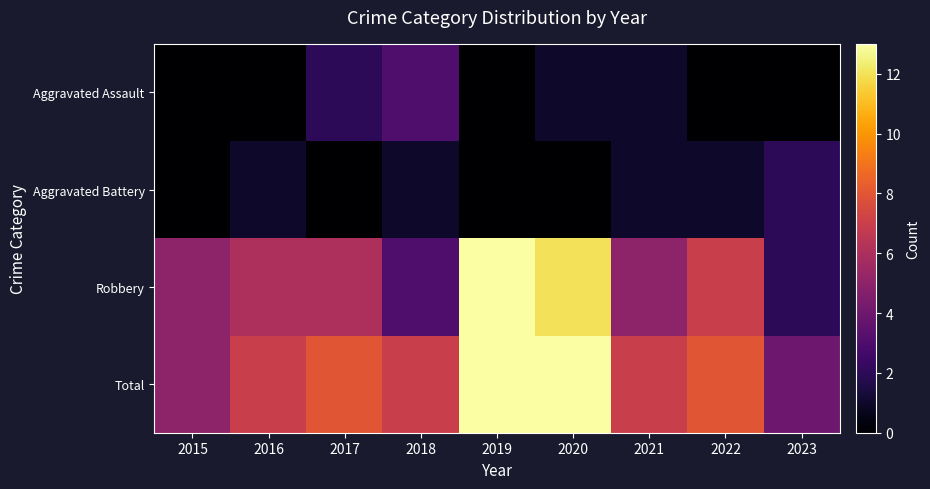

Which label corresponds to the smallest value in the chart?

2015